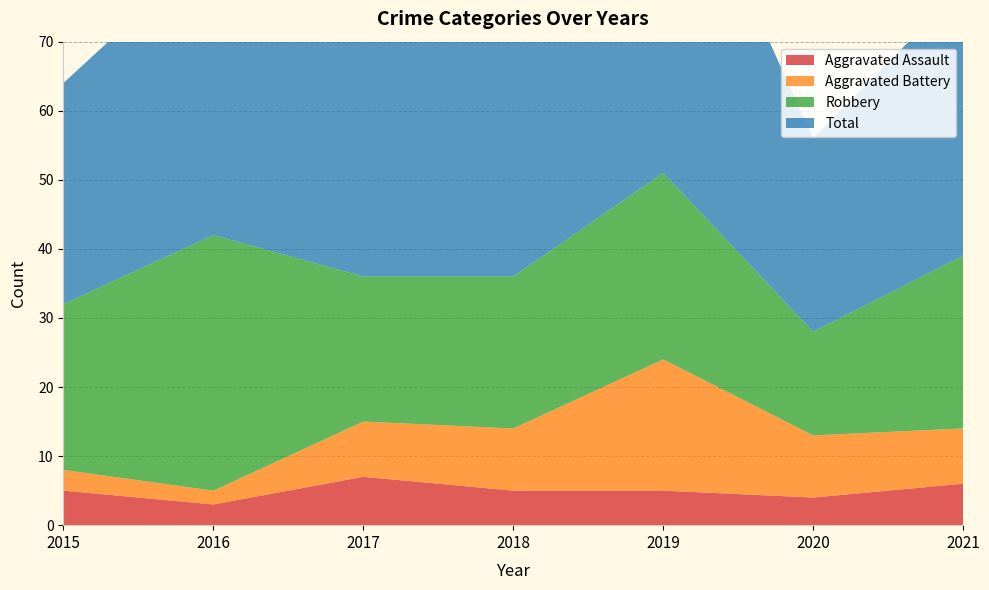

Reading left to right, transcribe all the data shown in this chart.

Aggravated Assault: 5	3	7	5	5	4	6
Aggravated Battery: 3	2	8	9	19	9	8
Robbery: 24	37	21	22	27	15	25
Total: 32	42	36	38	53	28	39